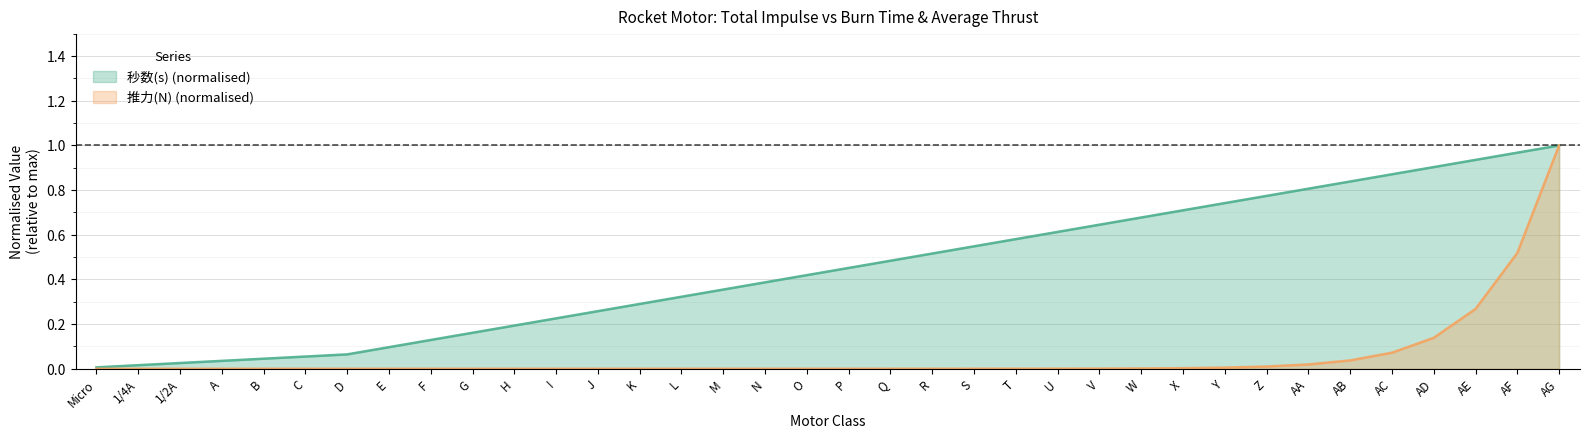

At which category is the sum across all series the highest?

AG